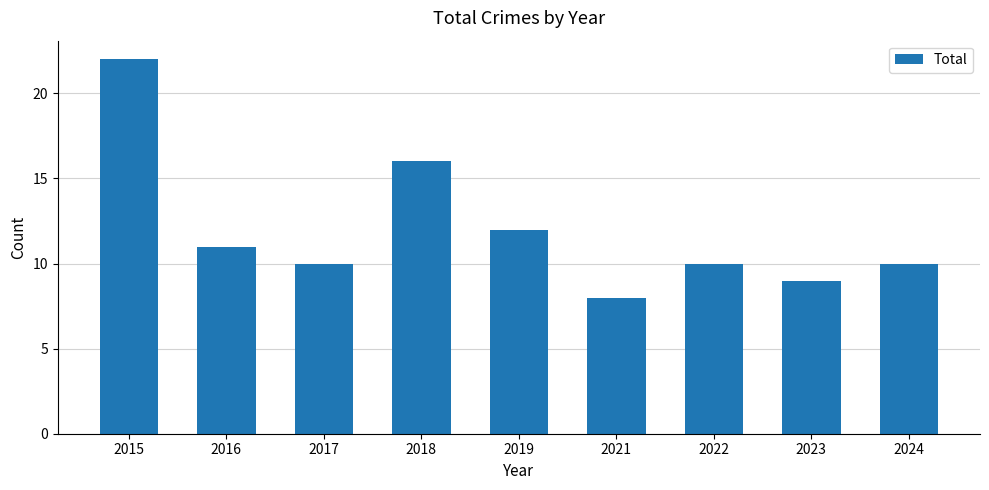

Reading left to right, transcribe all the data shown in this chart.

22	11	10	16	12	8	10	9	10